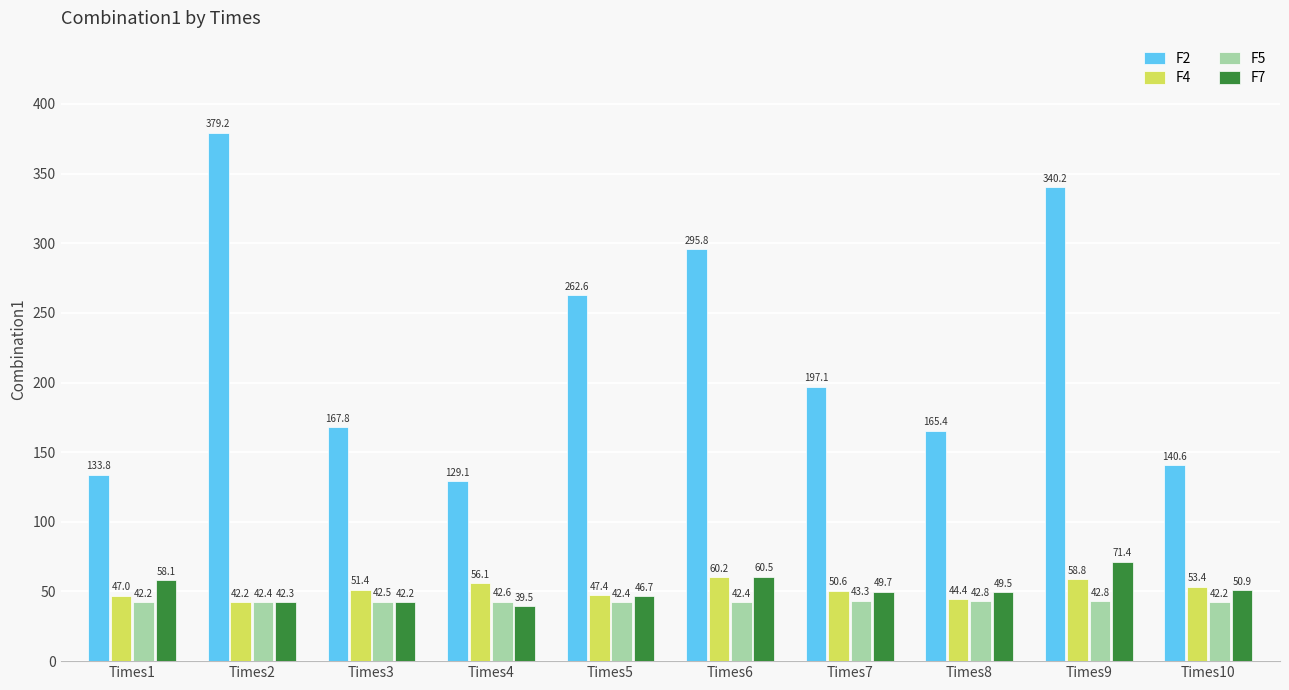

Where does the F4 series first go above 51?

Times3